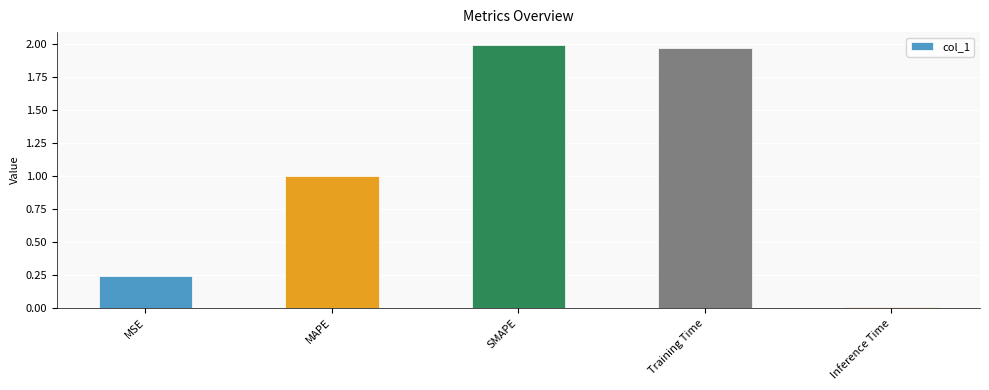

Is it true that the value at MAPE is 1.0?

True